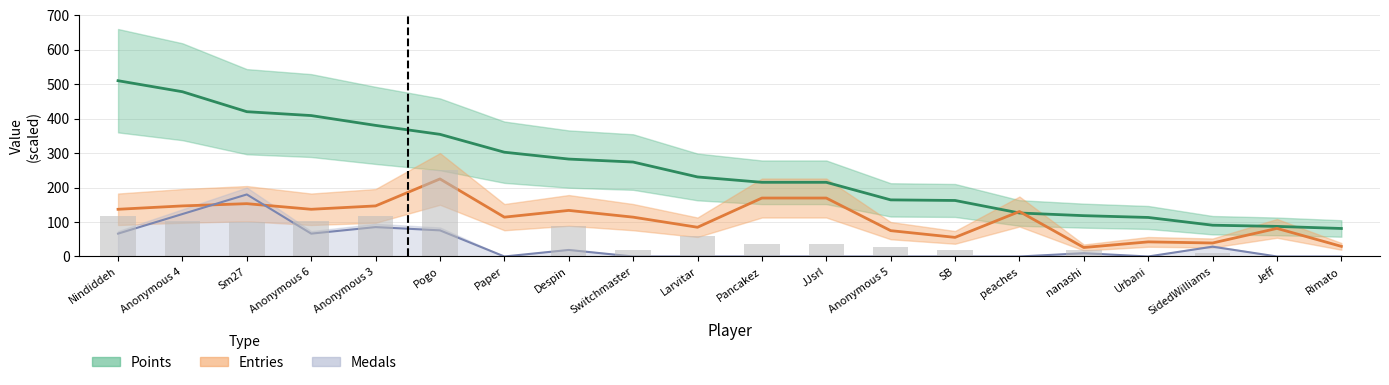

What is the average value of the Points series?

250.8